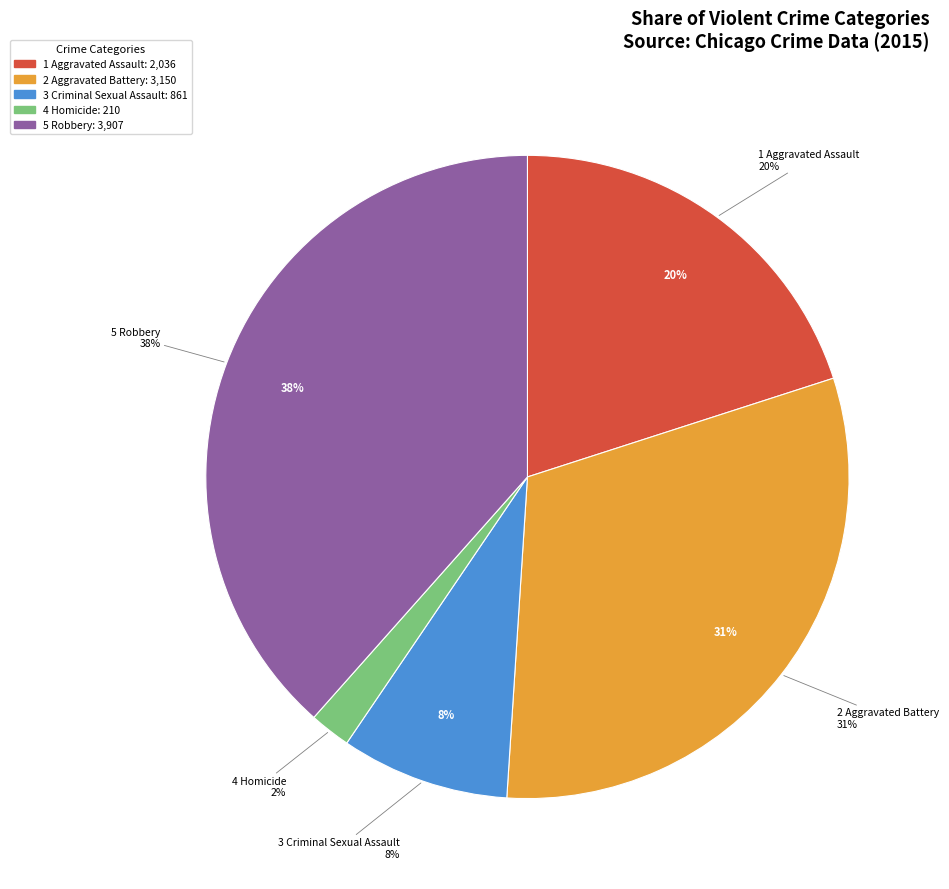

Combined, do Criminal Sexual Assault and Aggravated Battery account for over 50%?

No